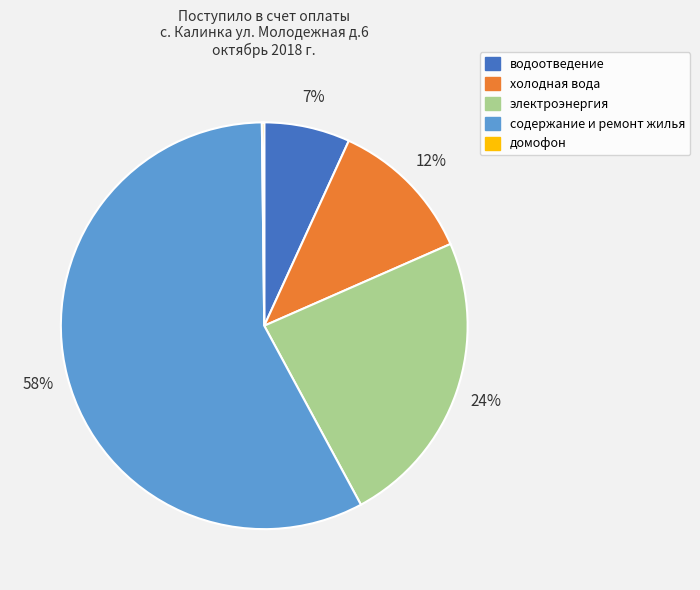

Which slice represents more than half of the pie?

содержание и ремонт жилья